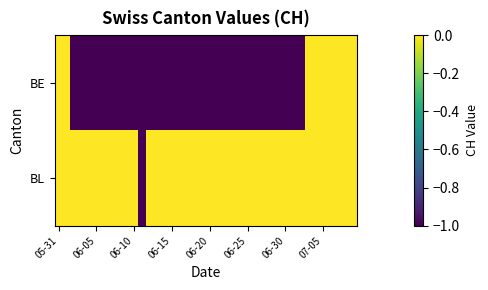

Count the number of data series in this chart.

2